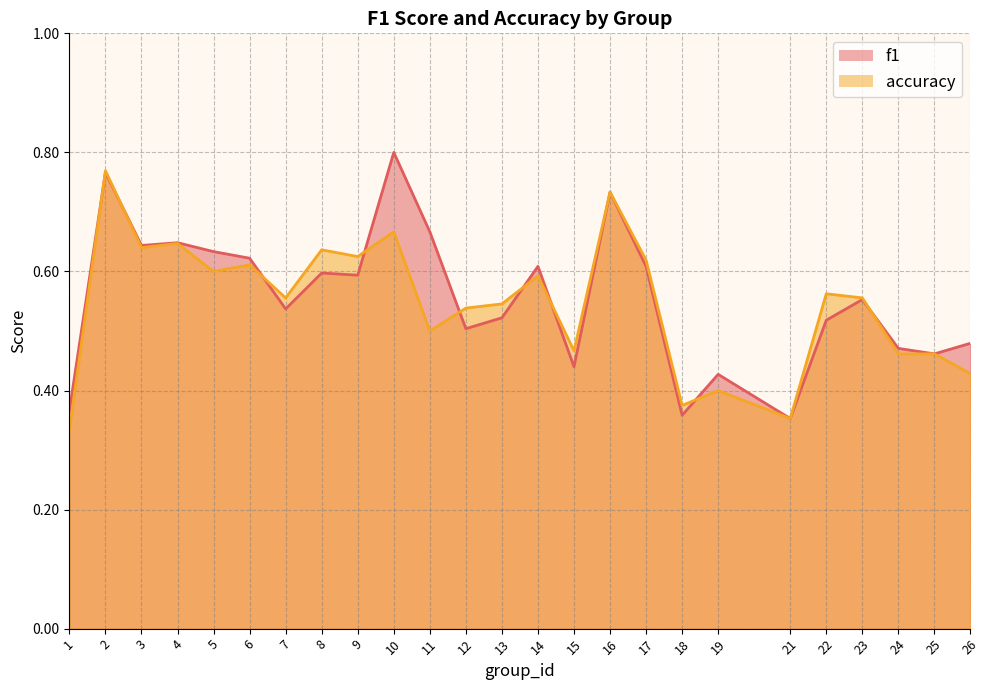

The value of f1 at 9 is 0.6. True or false?

True